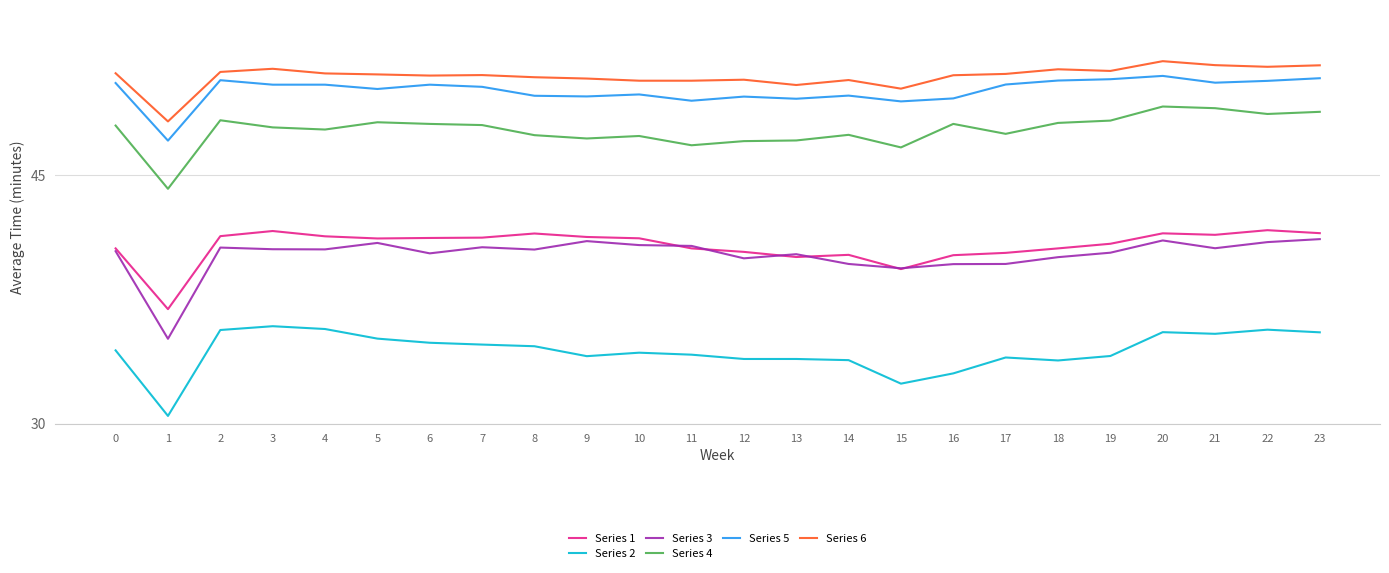

The value of Series 1 at 14 is 40.2. True or false?

True